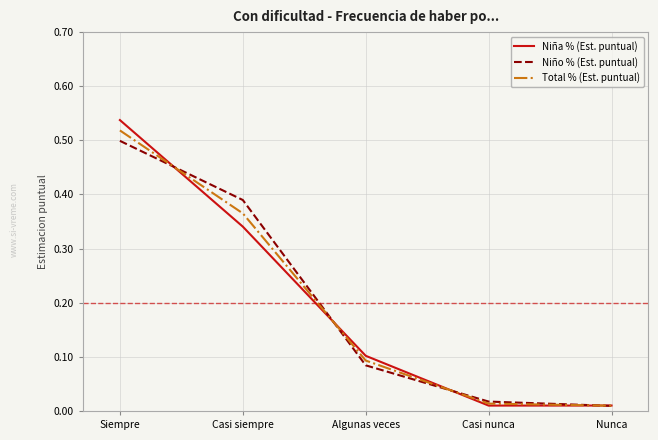

Which category has the highest value in the Total % (Est. puntual) series?

Siempre